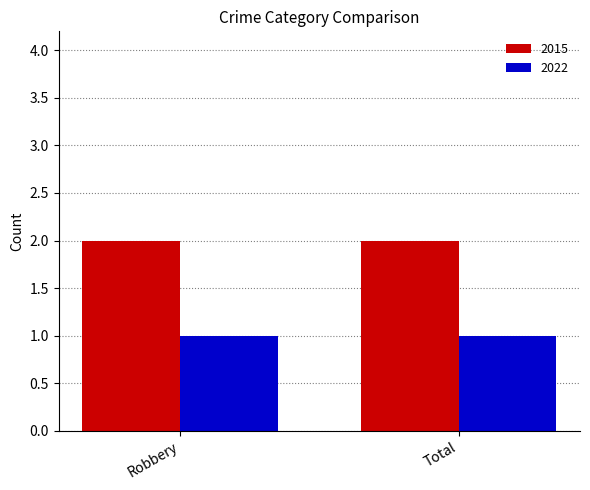

List the series in order of their peak value, highest first.

2015, 2022